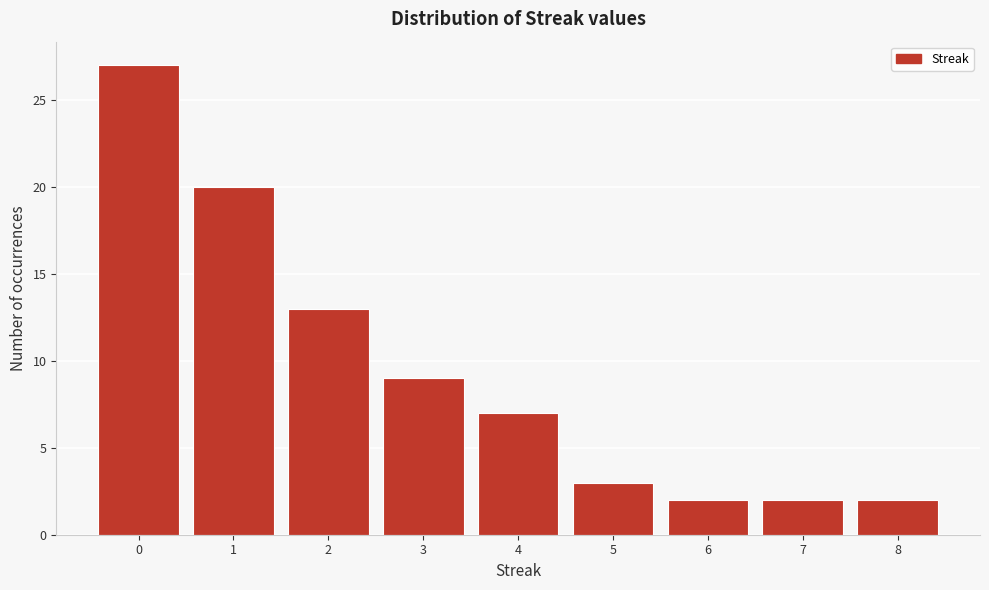

Reading left to right, transcribe all the data shown in this chart.

27	20	13	9	7	3	2	2	2